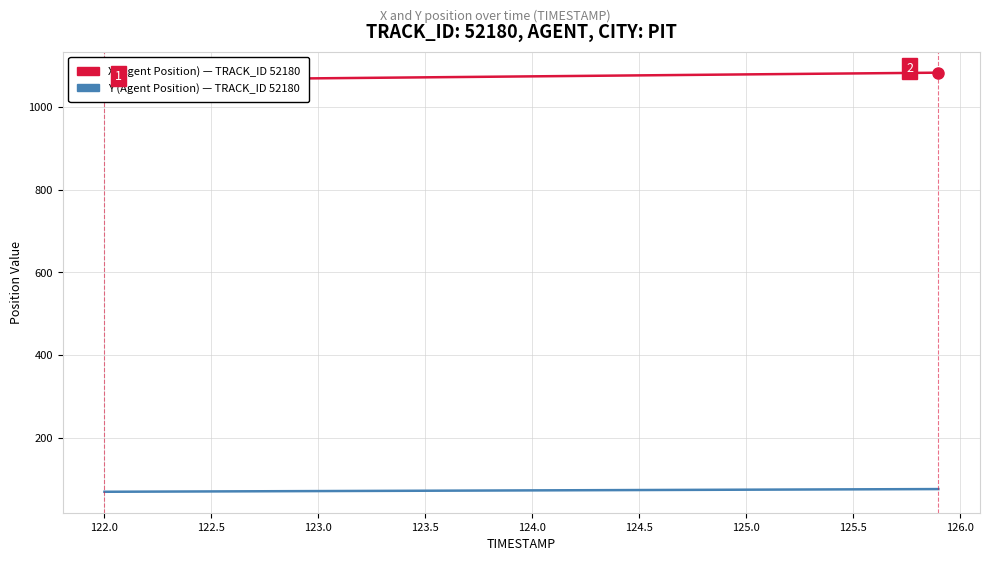

What is the spread (max minus min) of values at 123.0?

996.9